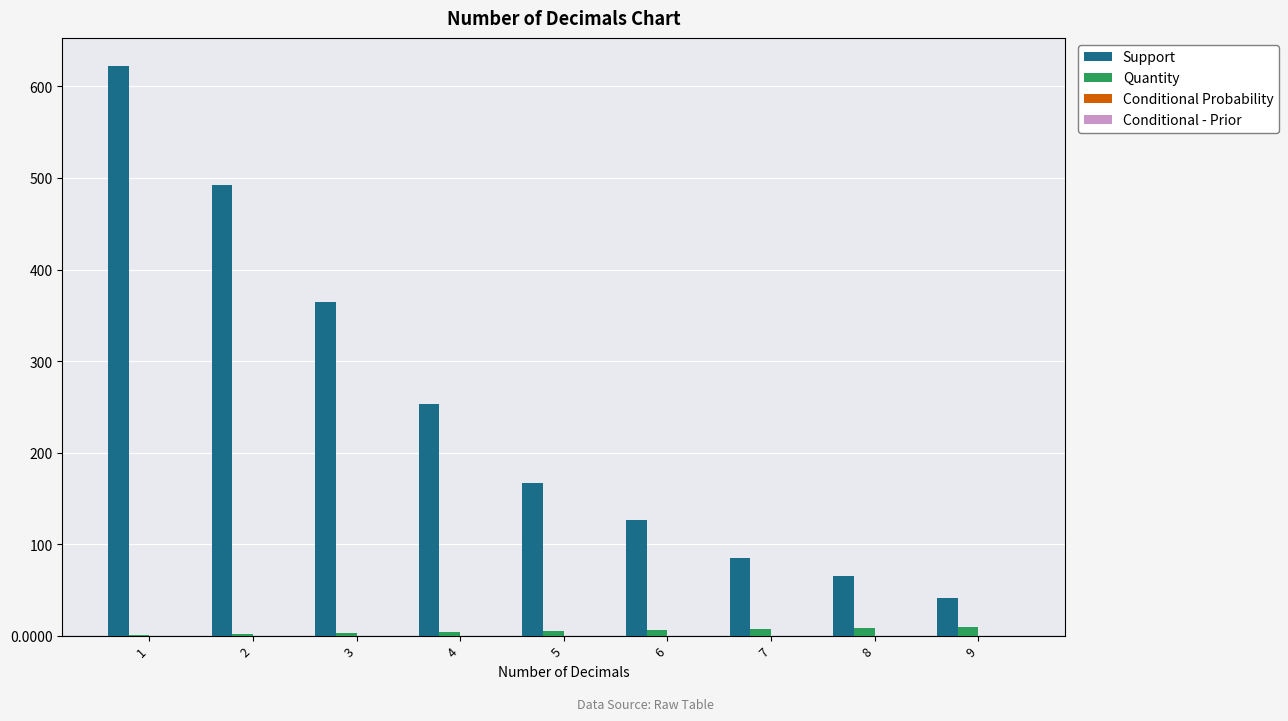

Is the value of Quantity at 9 greater than the value of Support at 1?

No